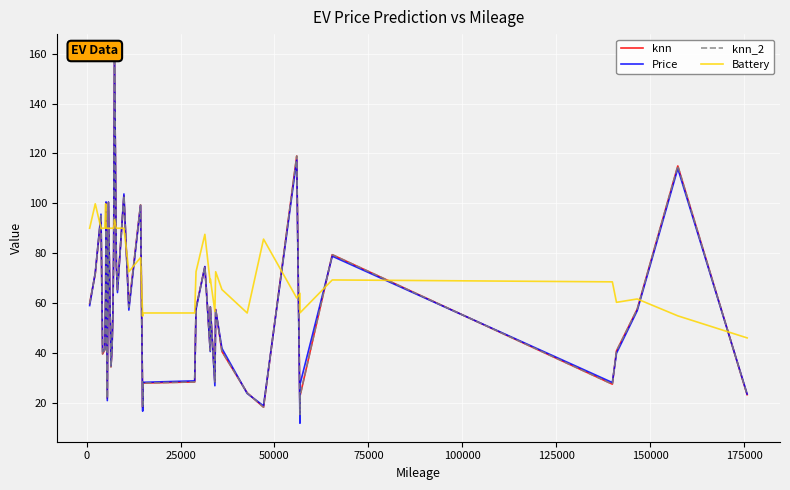

What are all the series names shown in the legend?

knn, Price, knn_2, Battery